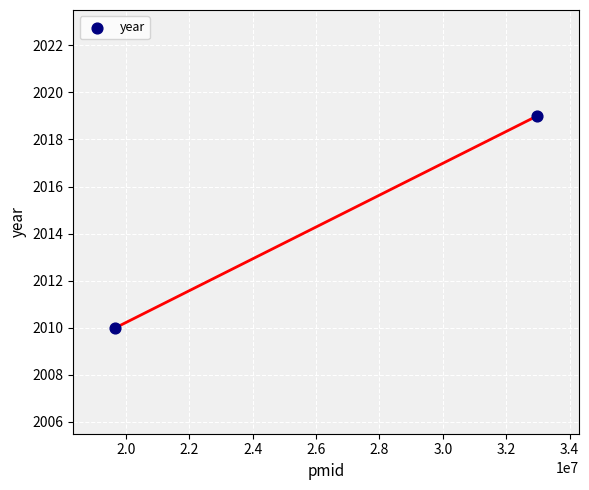

What Y value in the scatter plot is closest to 2014?

2010